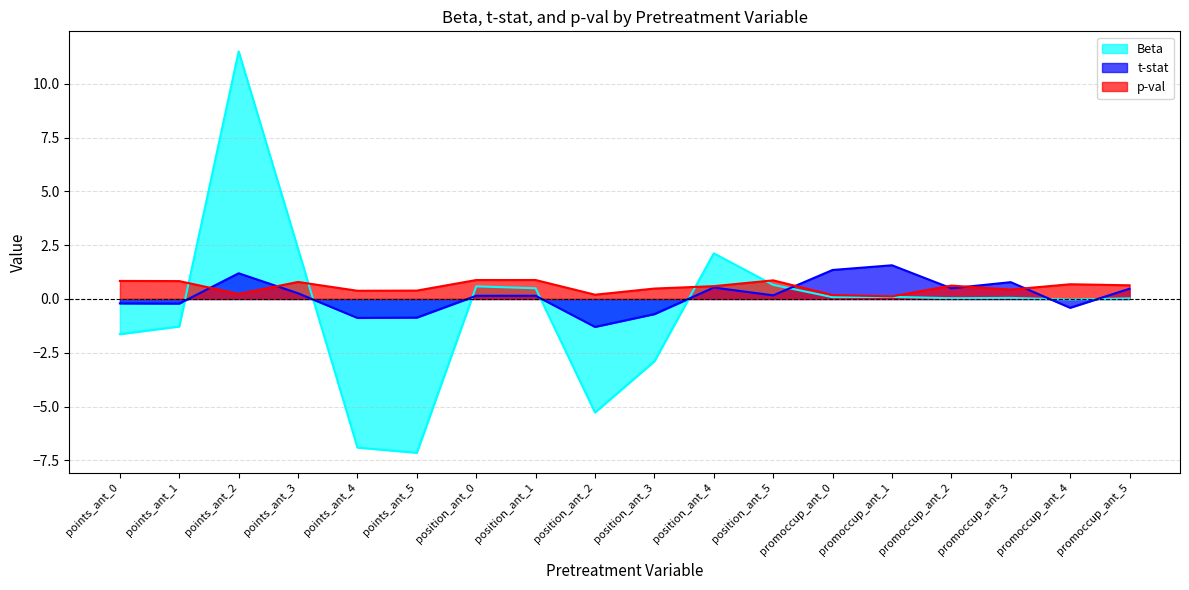

Which has a higher value, points_ant_2 or points_ant_0?

points_ant_2